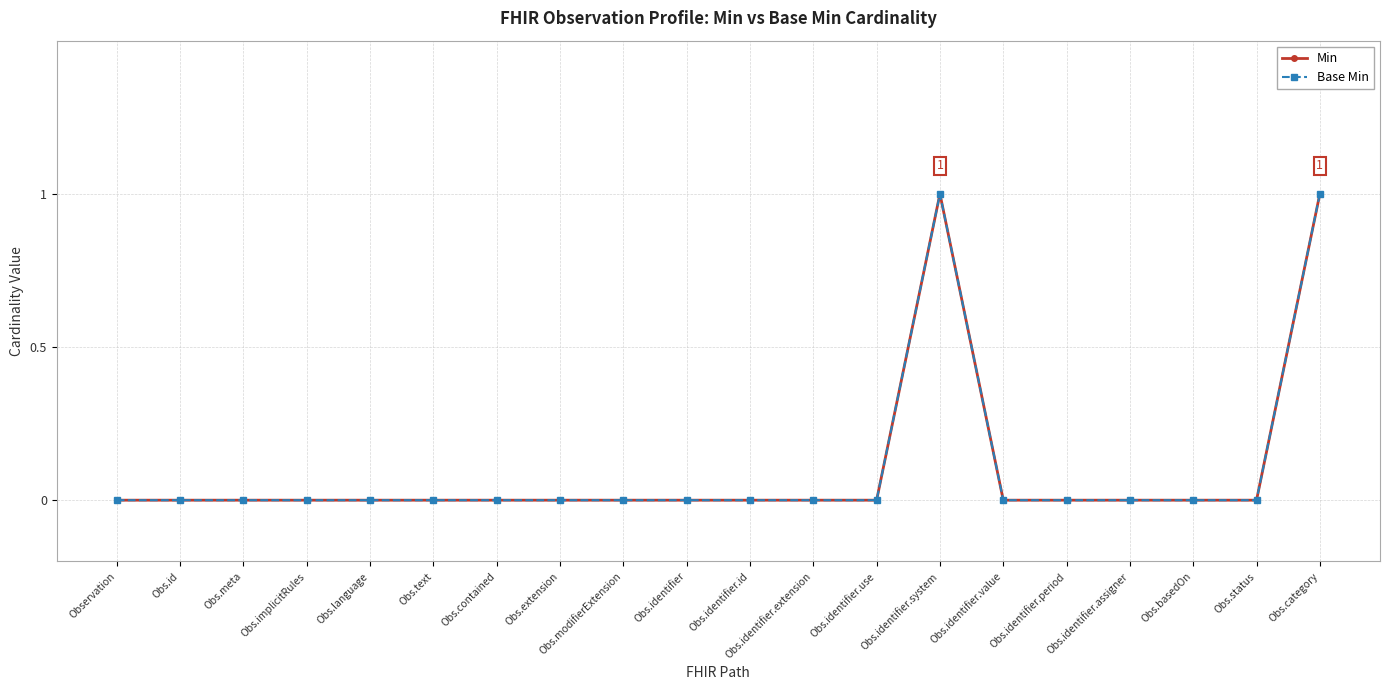

Which has a higher value, Obs.extension or Obs.category?

Obs.category